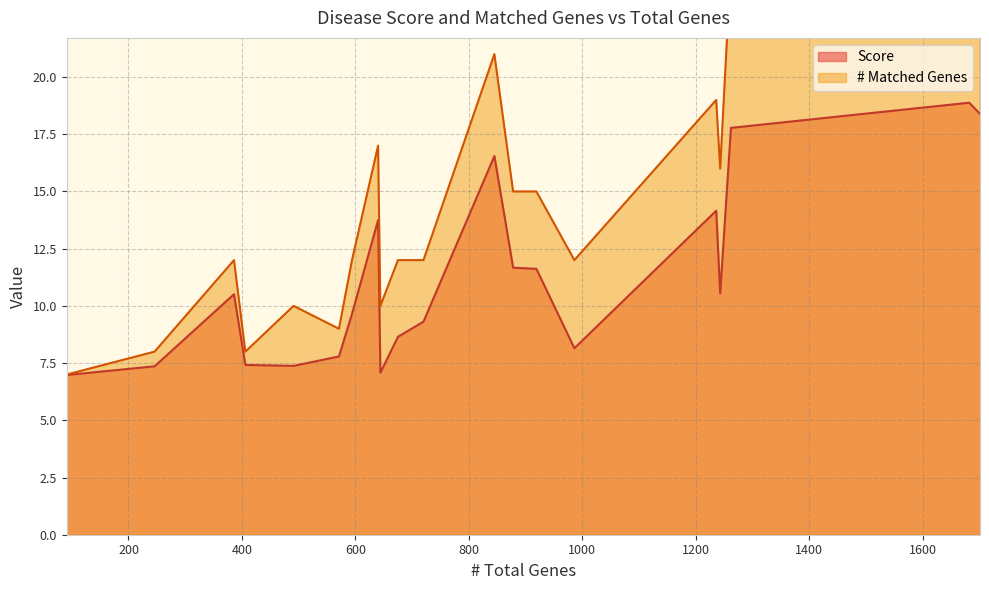

At 640, list the series in order from smallest to largest.

Score, # Matched Genes